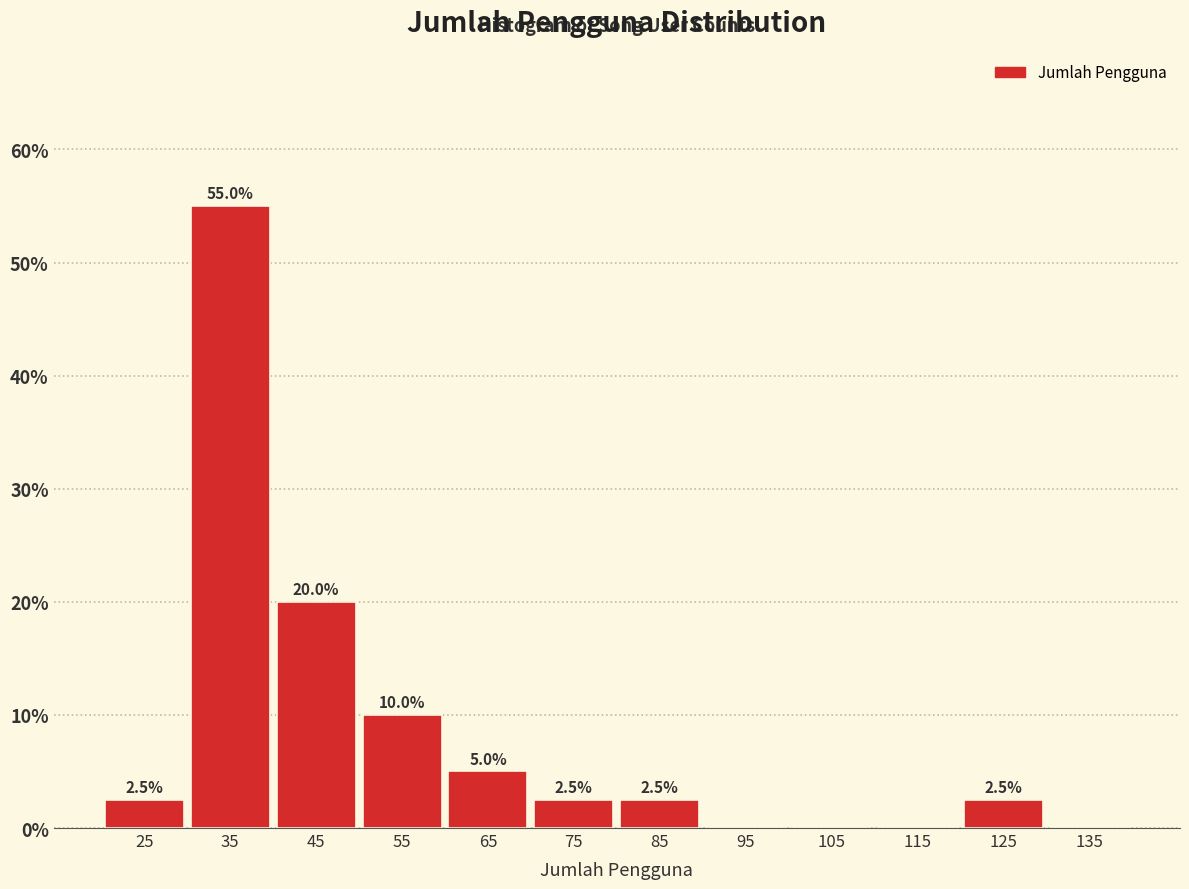

Which range on the x-axis has the tallest bar?

30 to 40